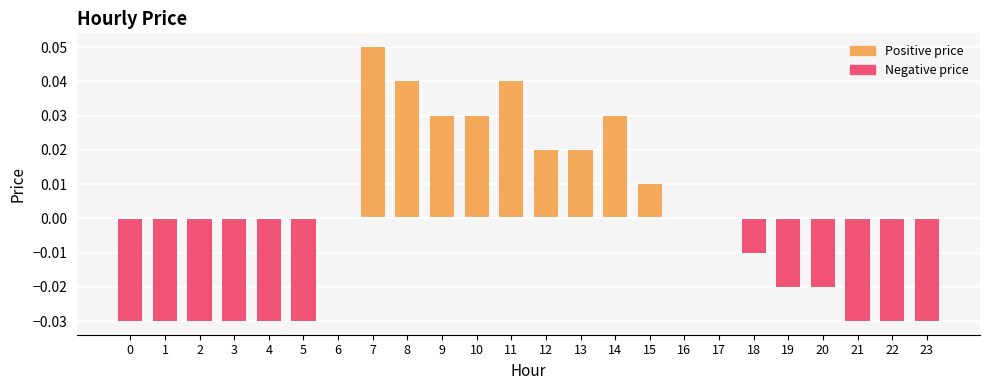

The chart shows a value of 0.0 at 12. True or false?

True